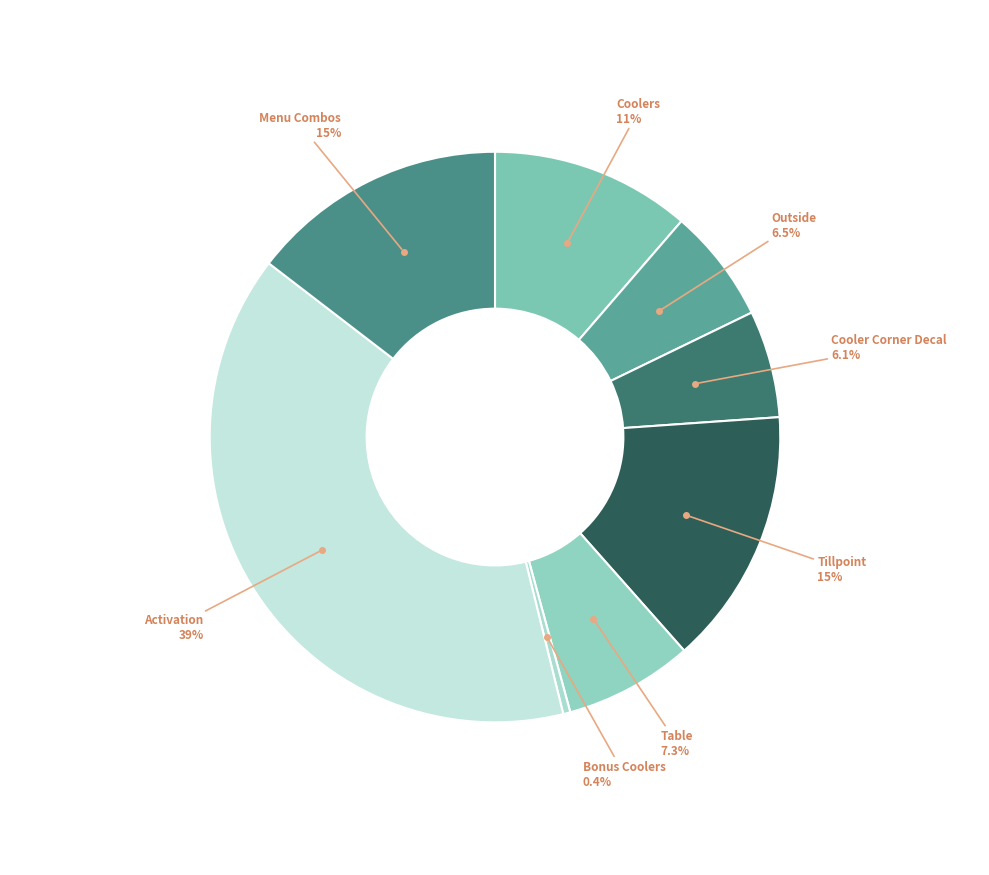

What is the largest slice in the pie chart?

Activation